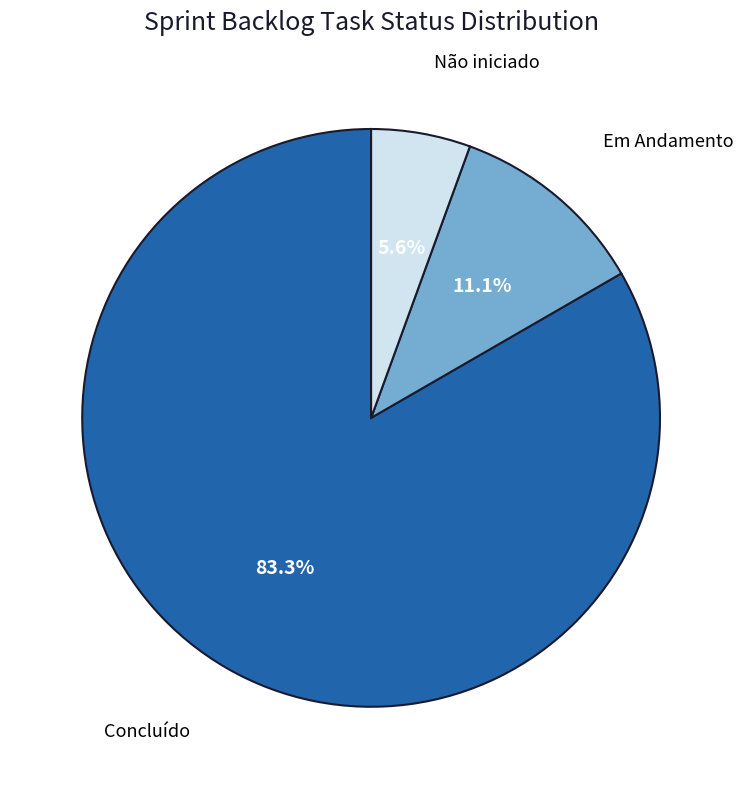

Count the number of slices in the pie.

3